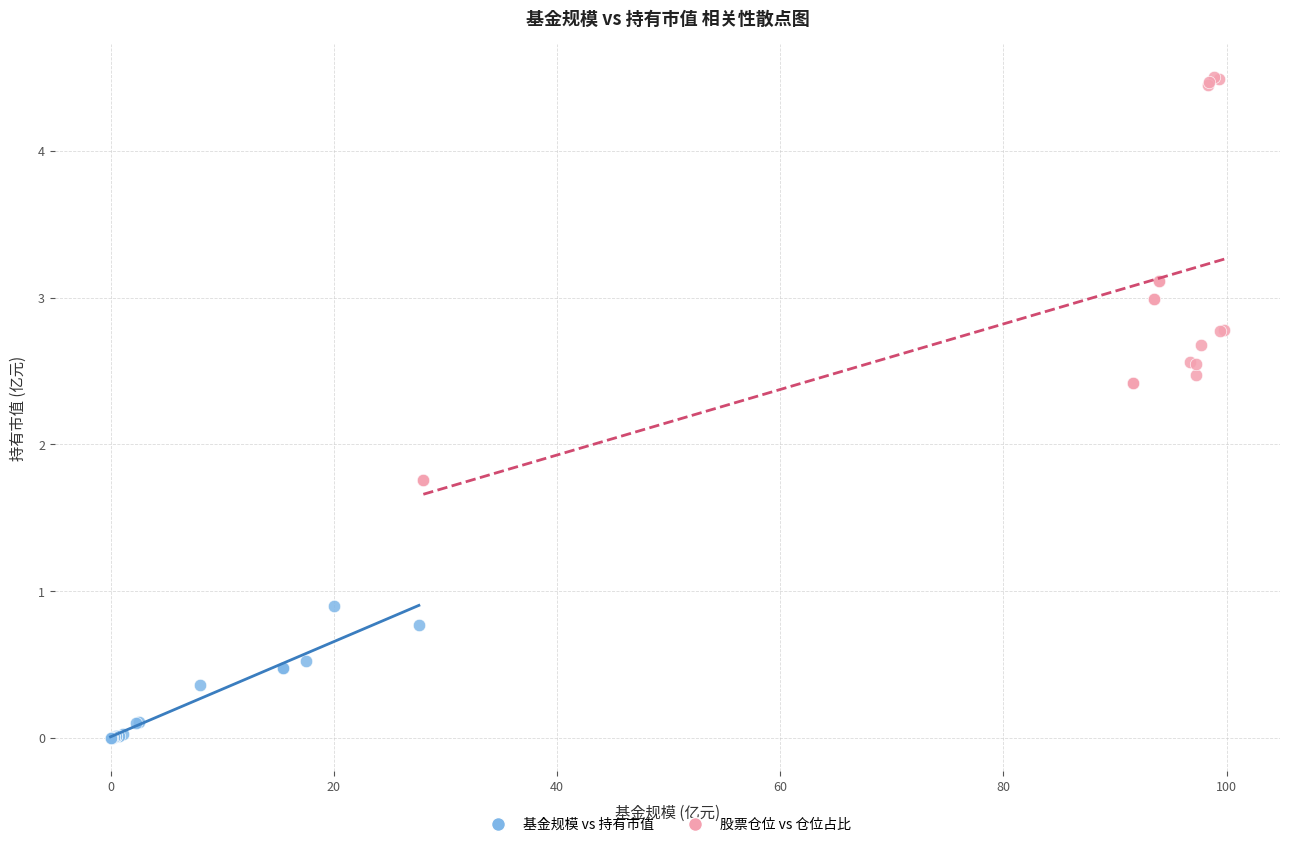

Which series has the largest Y range (max minus min)?

股票仓位 vs 仓位占比